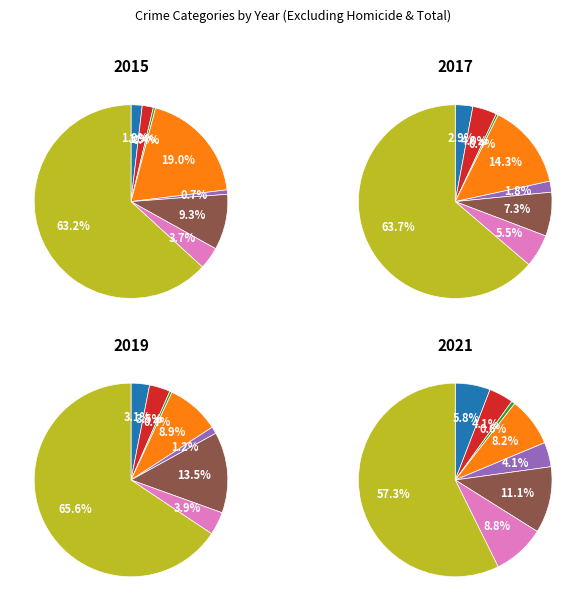

Which series changed the most between Aggravated Assault and Criminal Sexual Assault?

2019